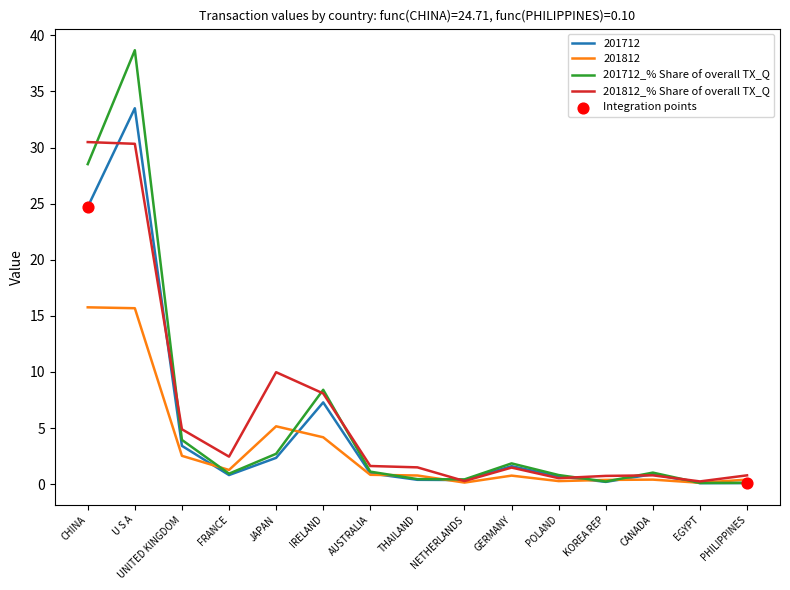

At which category is the sum across all series the highest?

U S A